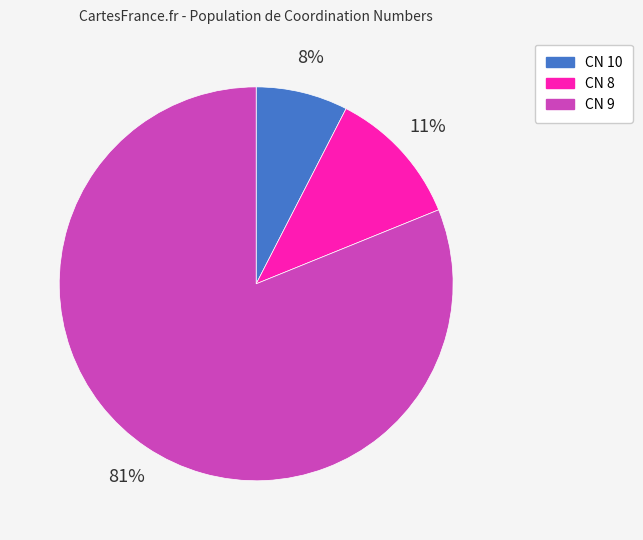

To the nearest percent, what percentage of the pie is CN 8?

11%